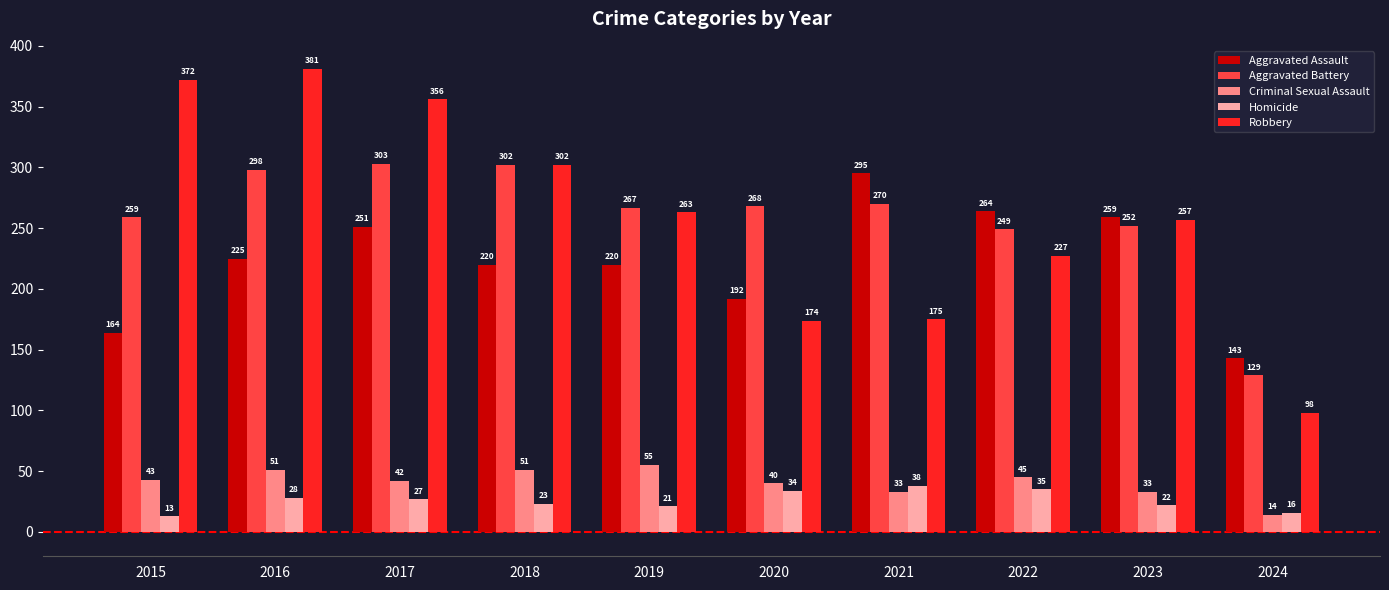

What is the highest value of the Robbery series?

381